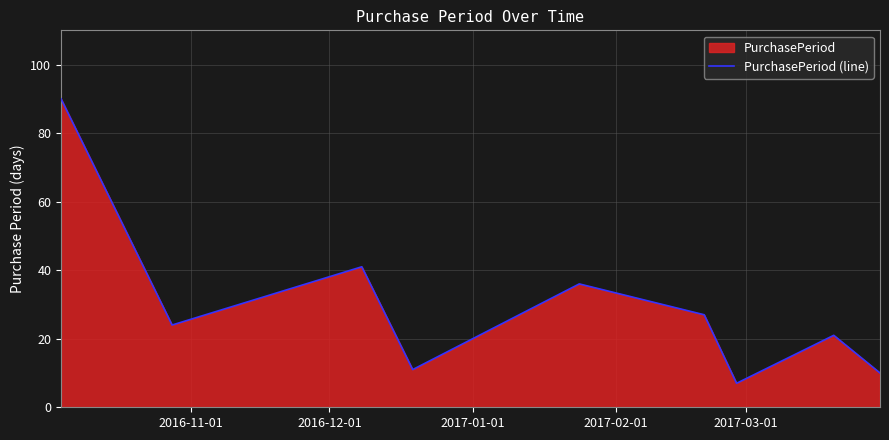

What is the minimum value shown in the chart?

7